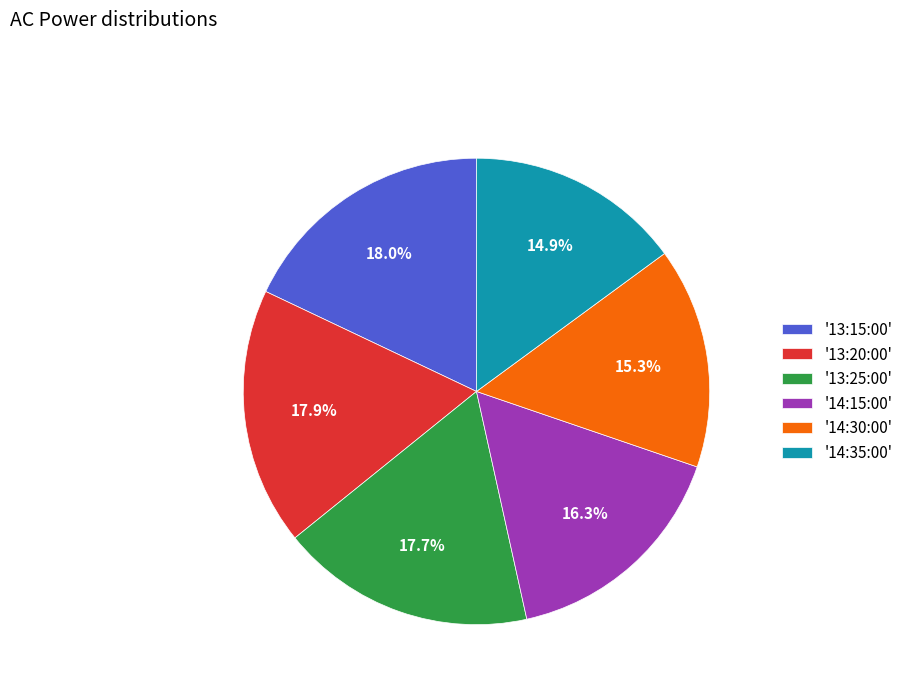

Is there any slice that represents more than half of the pie?

No